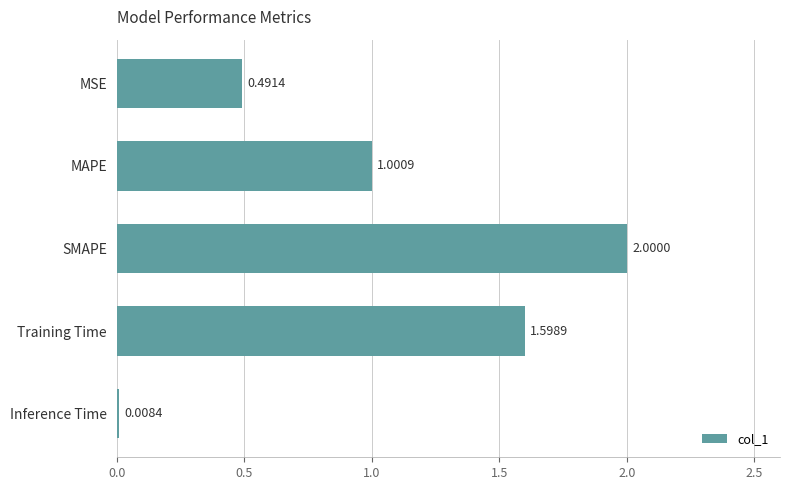

What is the difference between the maximum and minimum values?

2.0